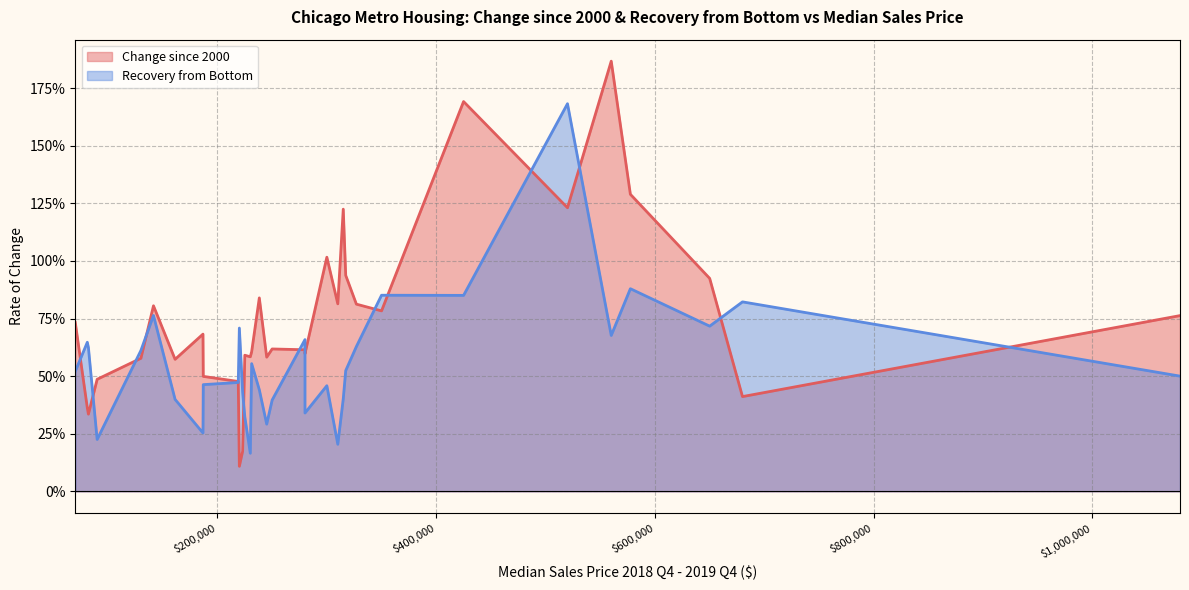

What are all the series names shown in the legend?

Change since 2000, Recovery from Bottom